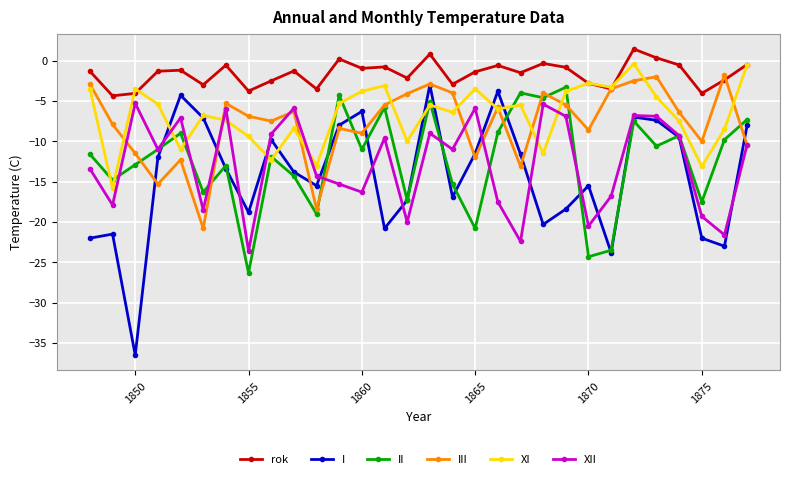

True or false: rok and II cross at least once.

False